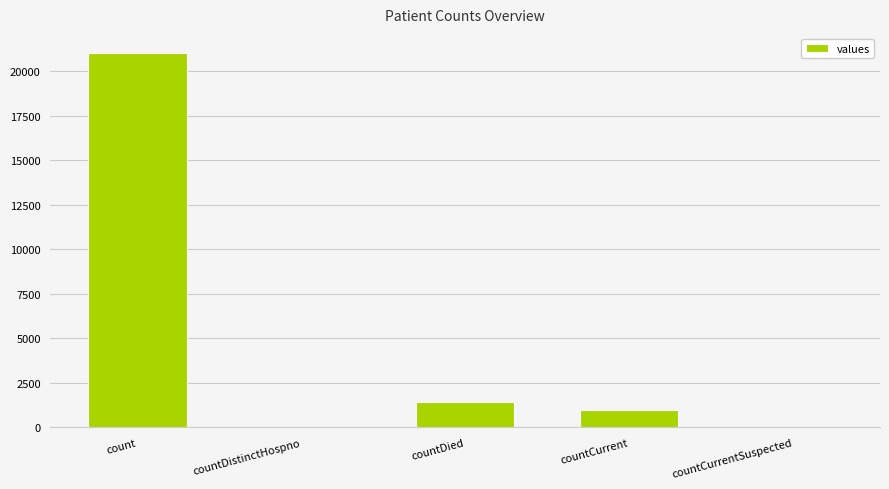

What is the difference between the values at countDied and countCurrentSuspected?

1405